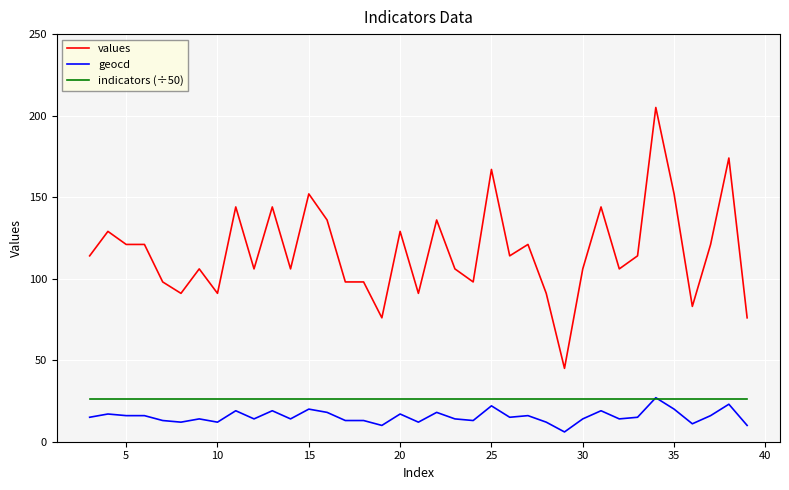

What is the smallest value displayed?

6.0